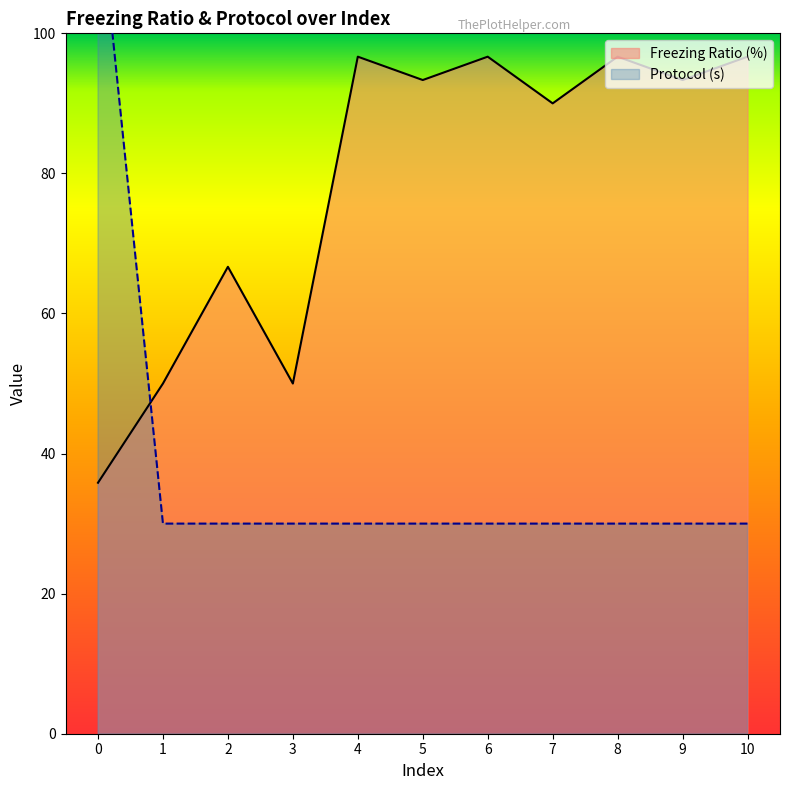

What is the value of the Freezing Ratio (%) point at the 1st from the left?

35.8